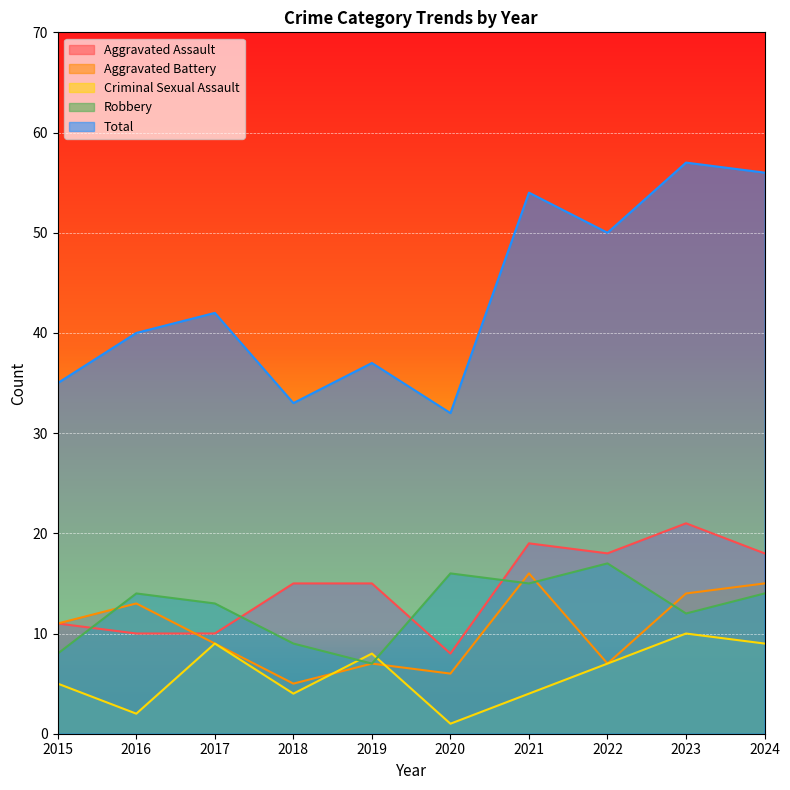

True or false: Criminal Sexual Assault has a value of 5 at 2019.

False